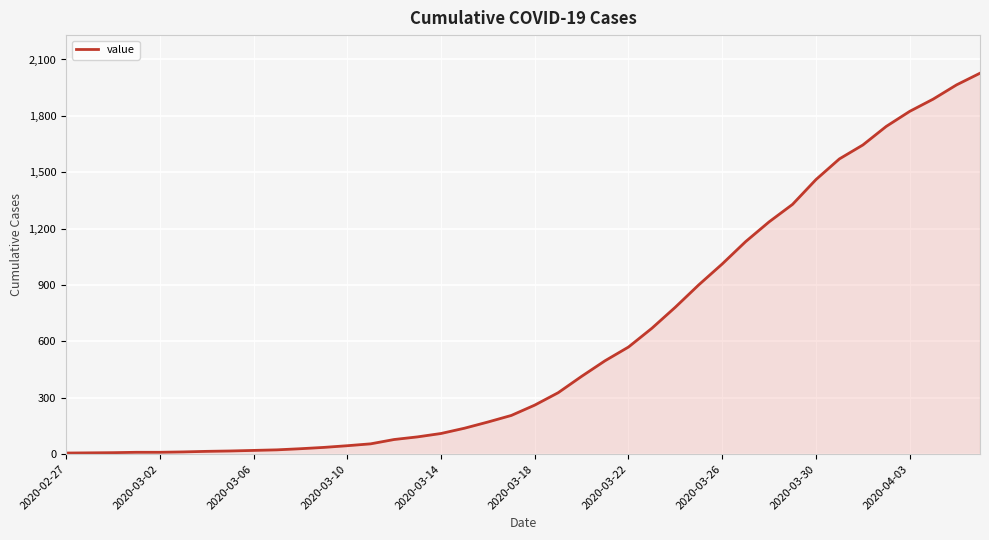

Does the chart have visible grid lines?

Yes